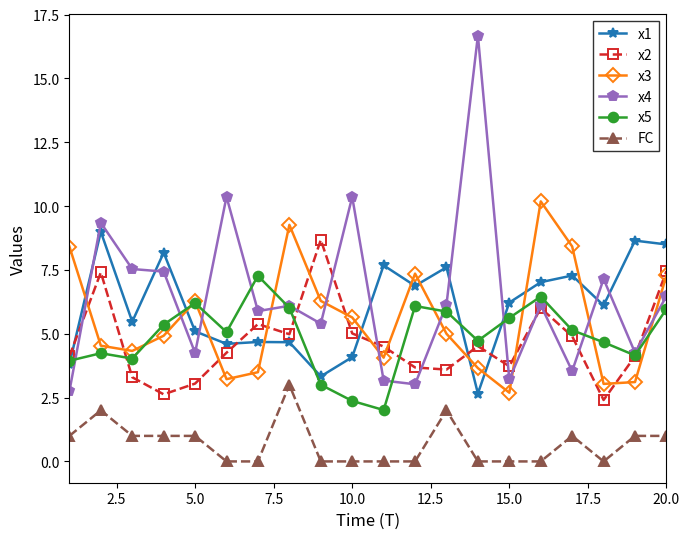

True or false: FC and x1 cross at least once.

False